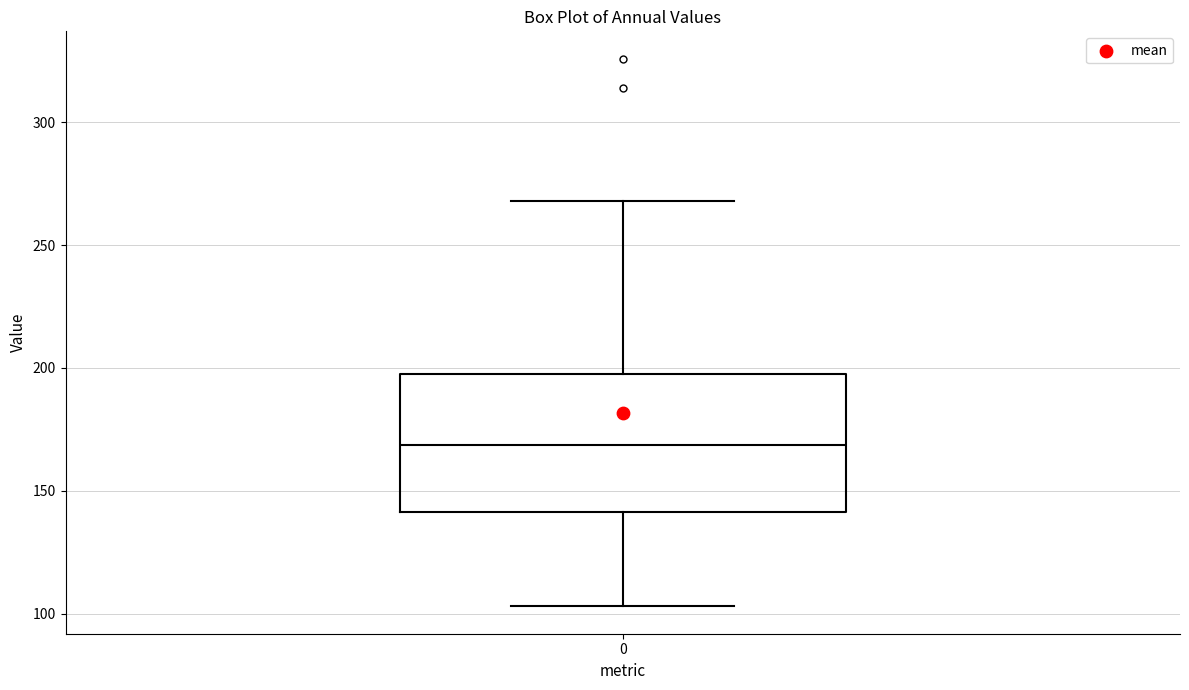

Where does the lower whisker of the box at x = 0 end on the y-axis? The values are not printed on the chart, so give them approximately, as read against the axis.

105